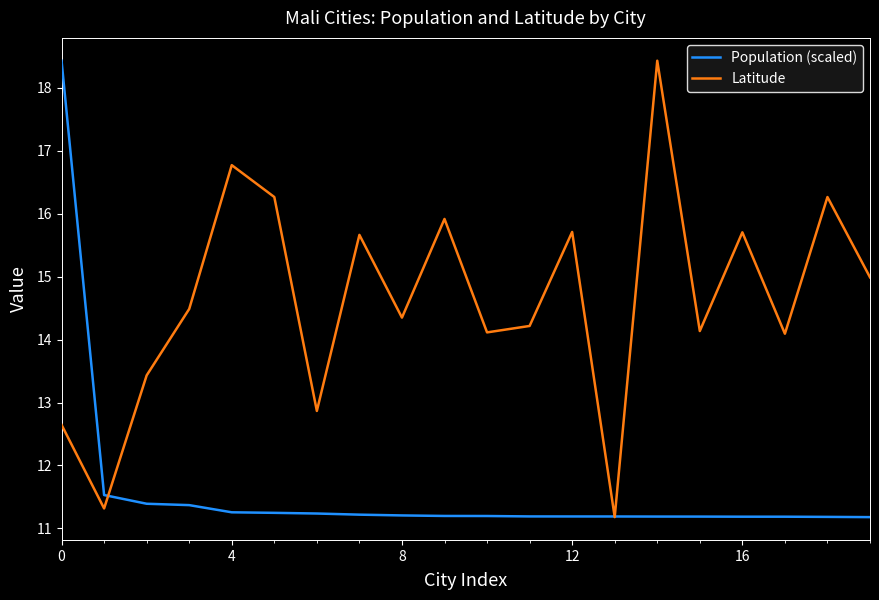

What is the minimum value for Population (scaled)?

11.2